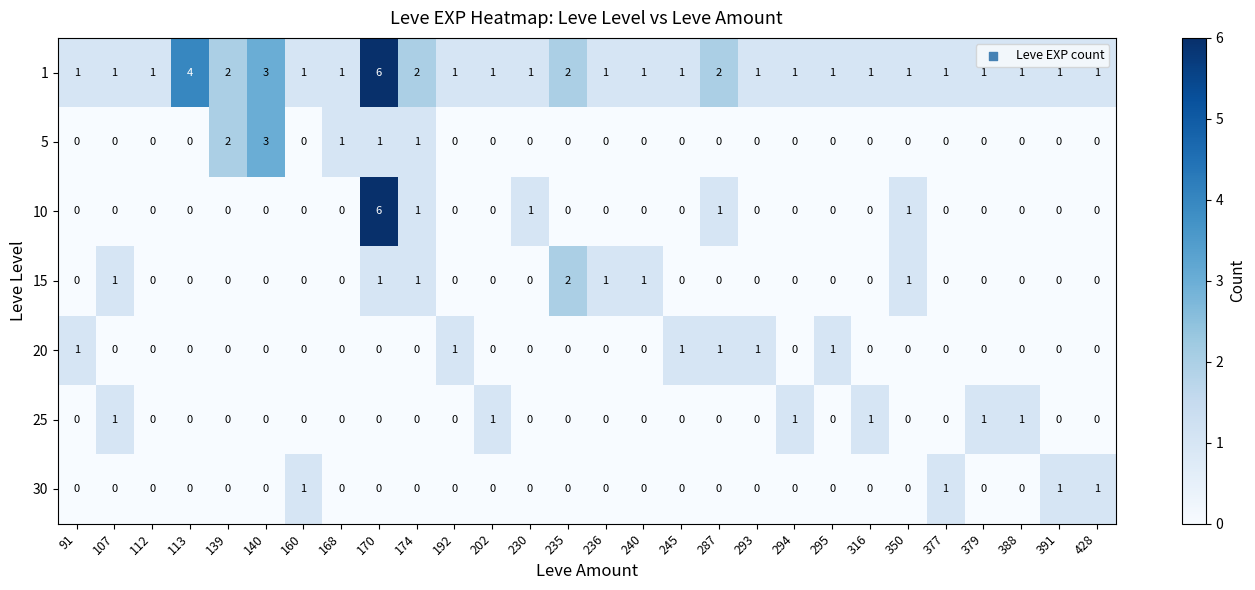

What is the sum of all 1 values?

42